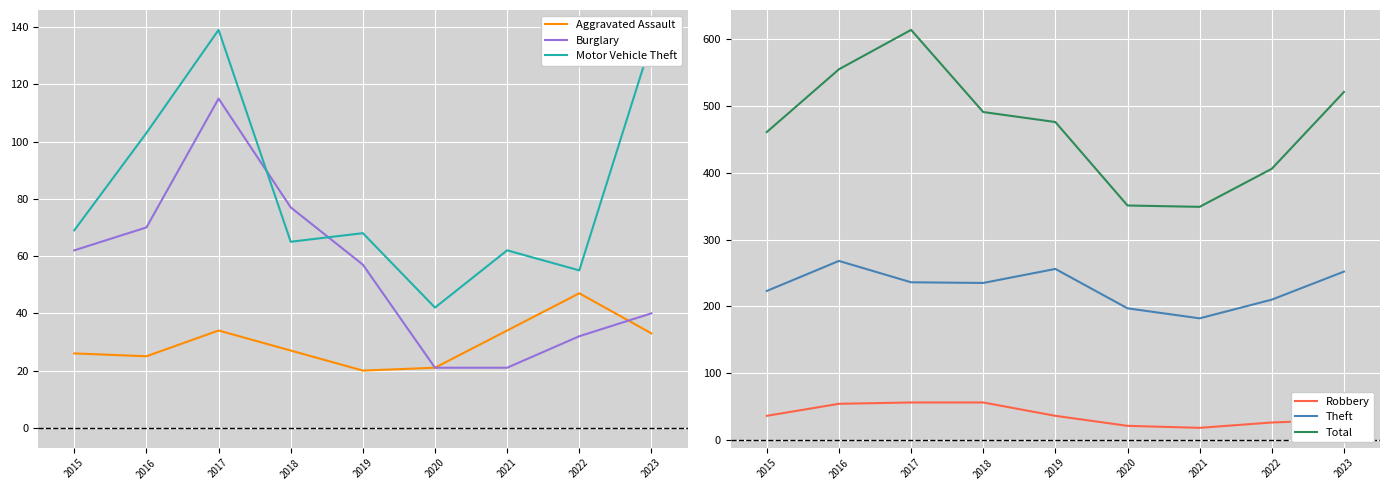

At which label is Motor Vehicle Theft closest to 90?

2016